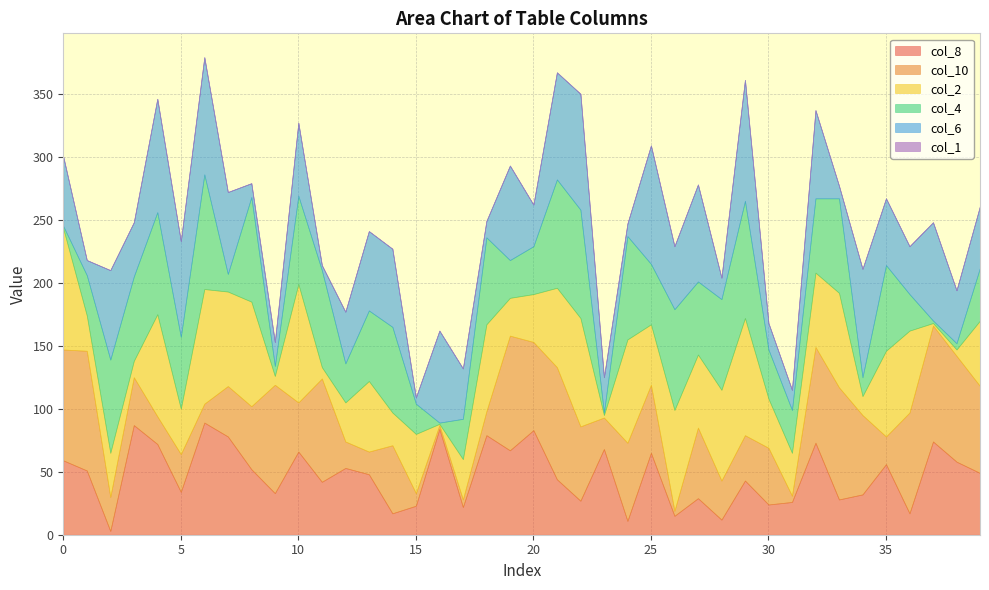

True or false: col_4 has a value of 111 at 14.

False